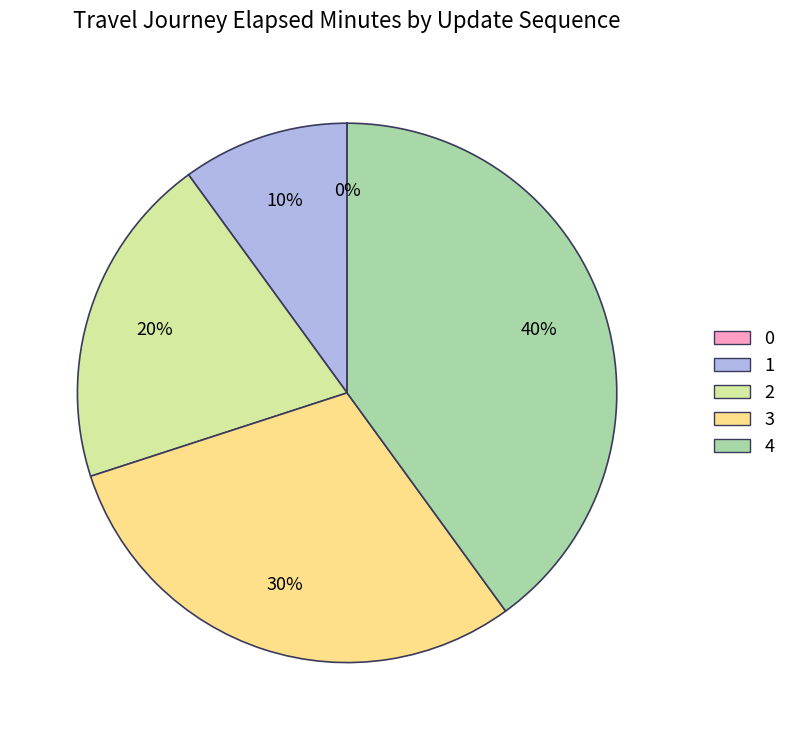

Which category has the biggest portion of the pie?

4